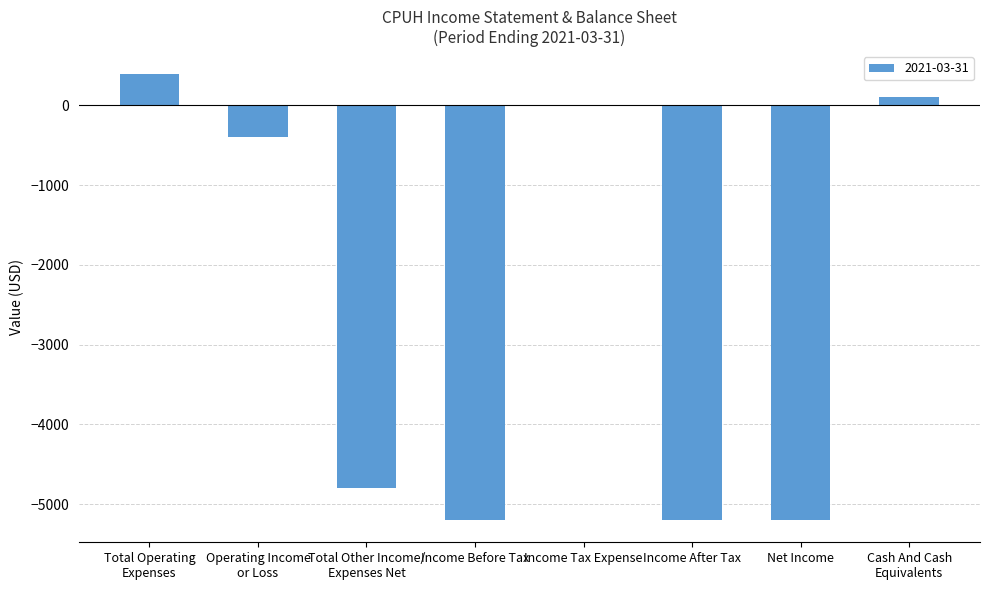

How many categories are shown in the chart?

8